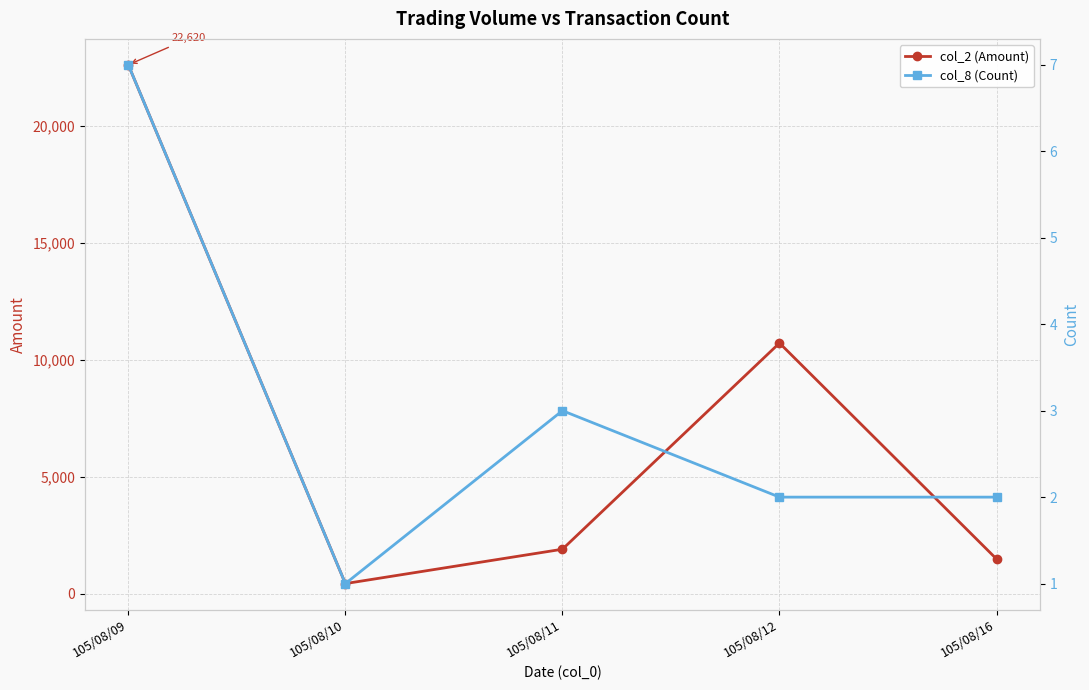

What is the value of the col_8 (Count) point at the 1st from the left?

7